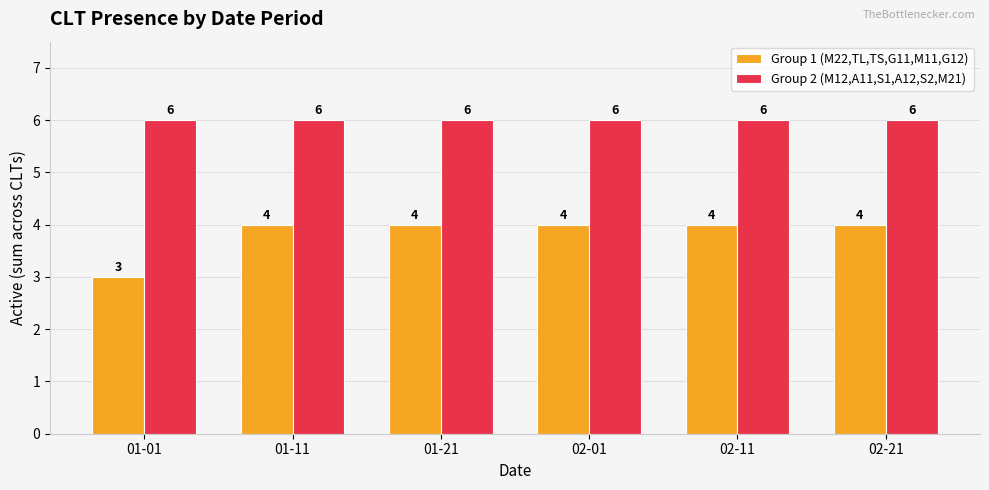

The Group 2 (M12,A11,S1,A12,S2,M21) series shows 6 at 01-21. True or false?

True